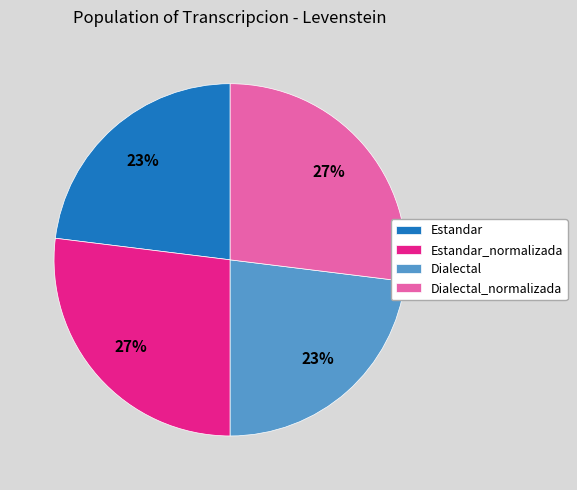

To the nearest percent, what is the difference between the largest and smallest slice percentages?

4%